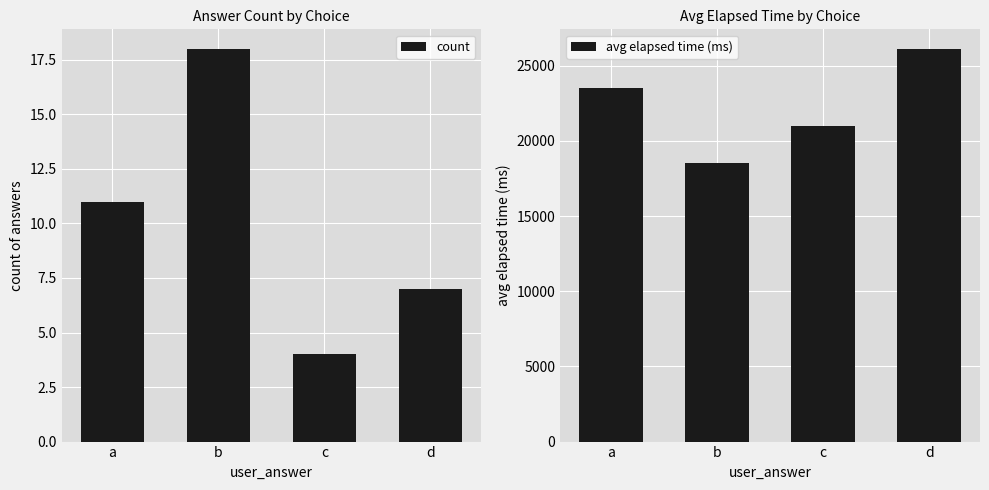

Rank the series by their average value, from highest to lowest.

avg elapsed time (ms), count